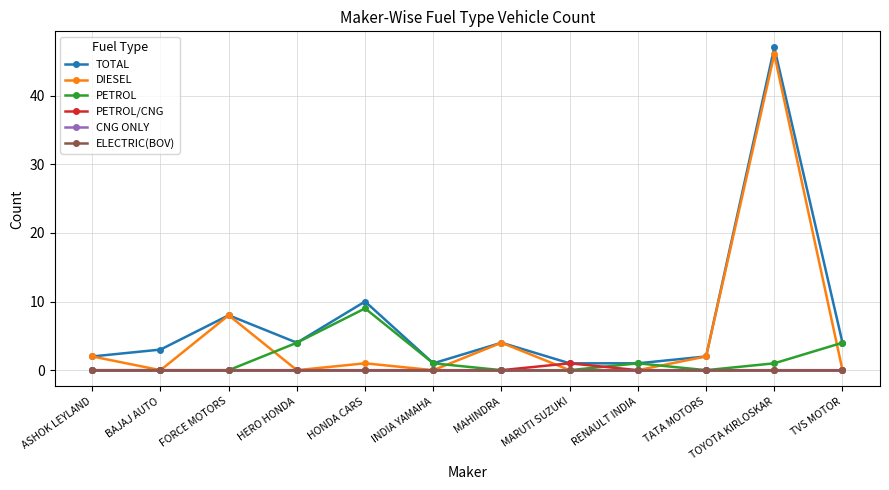

Does the chart have visible grid lines?

Yes